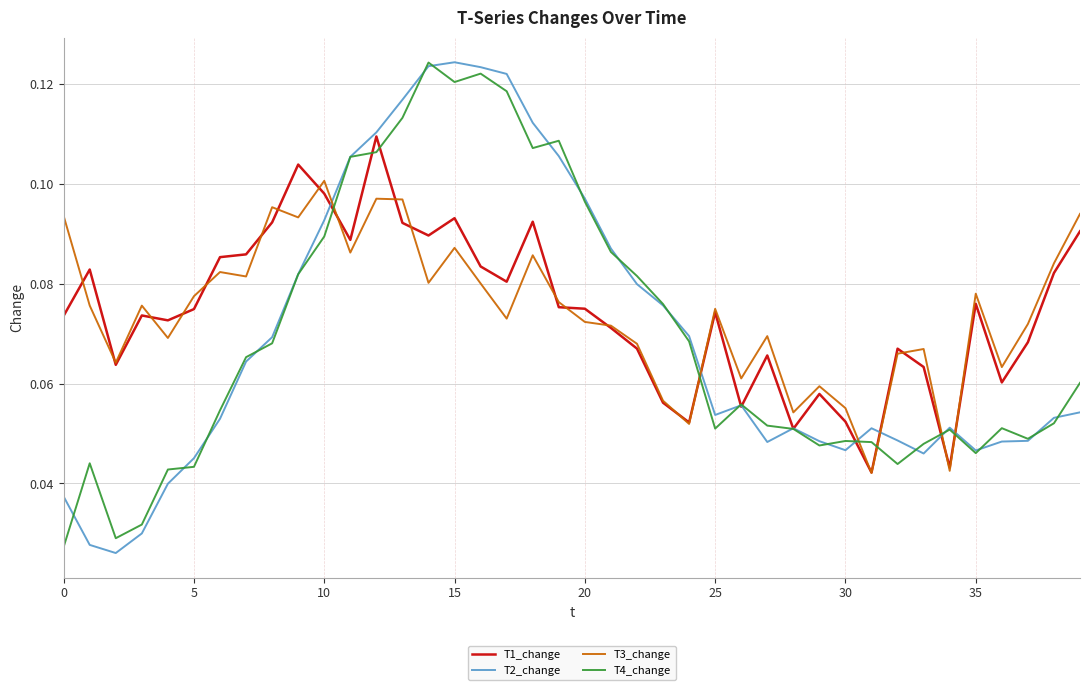

True or false: T3_change and T2_change cross at least once.

True